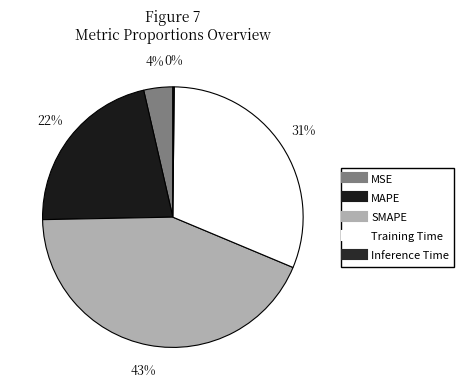

What is the total percentage of Inference Time and MSE?

3.8%